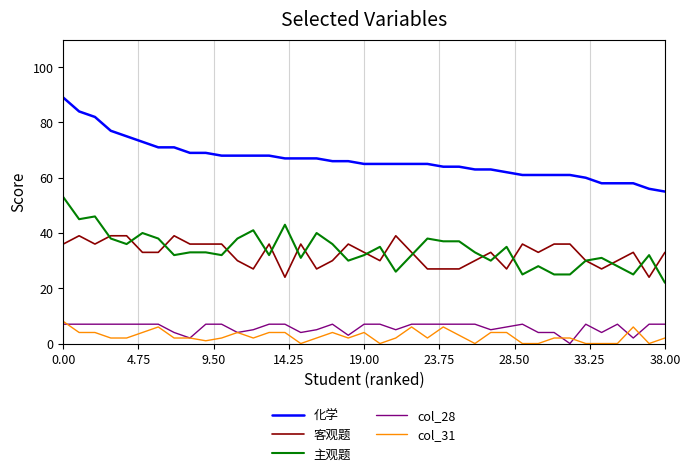

True or false: 化学 and col_28 intersect in this chart.

False